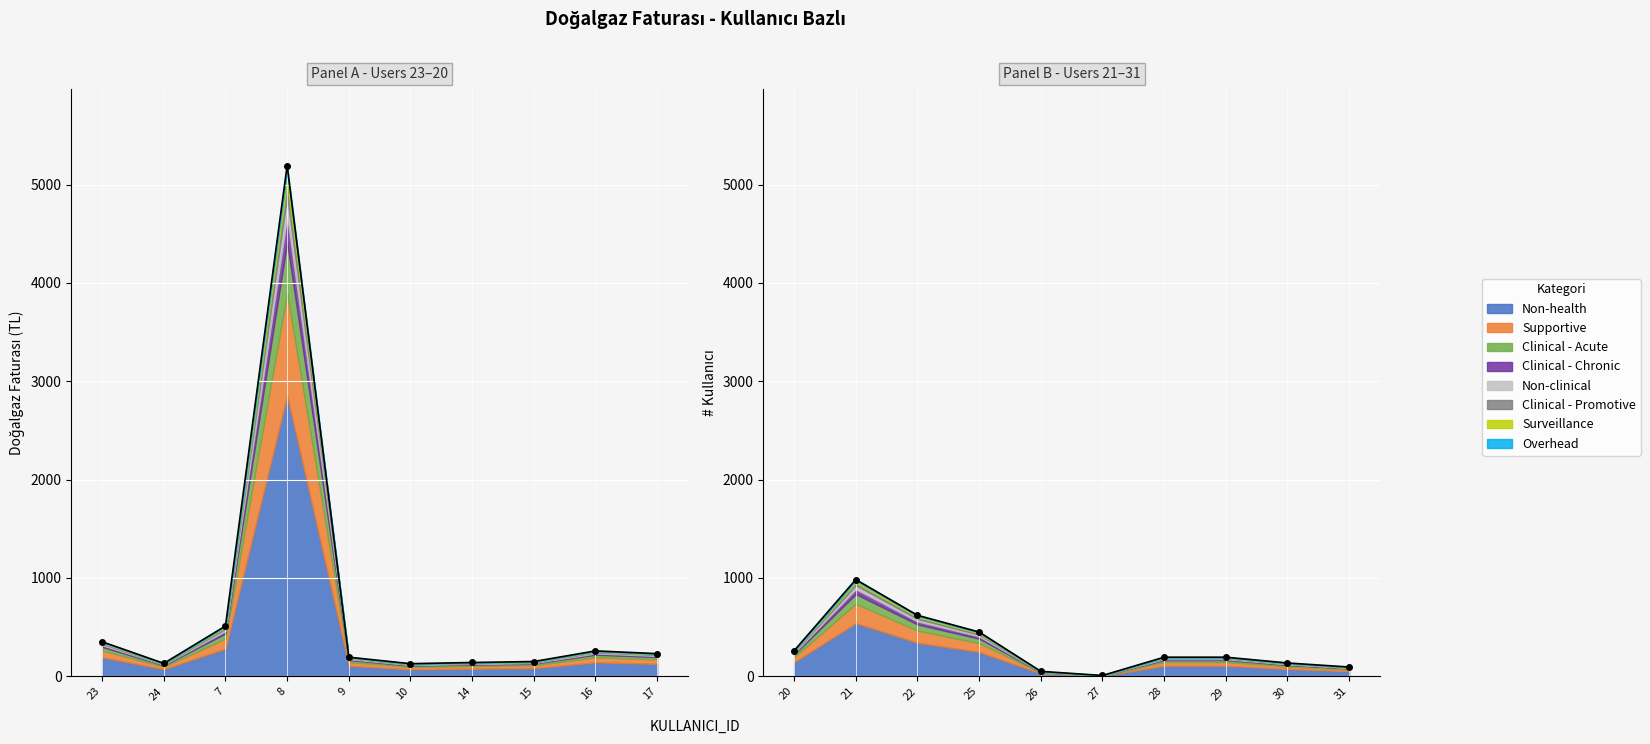

What is the difference between the values at 25 and 10?

322